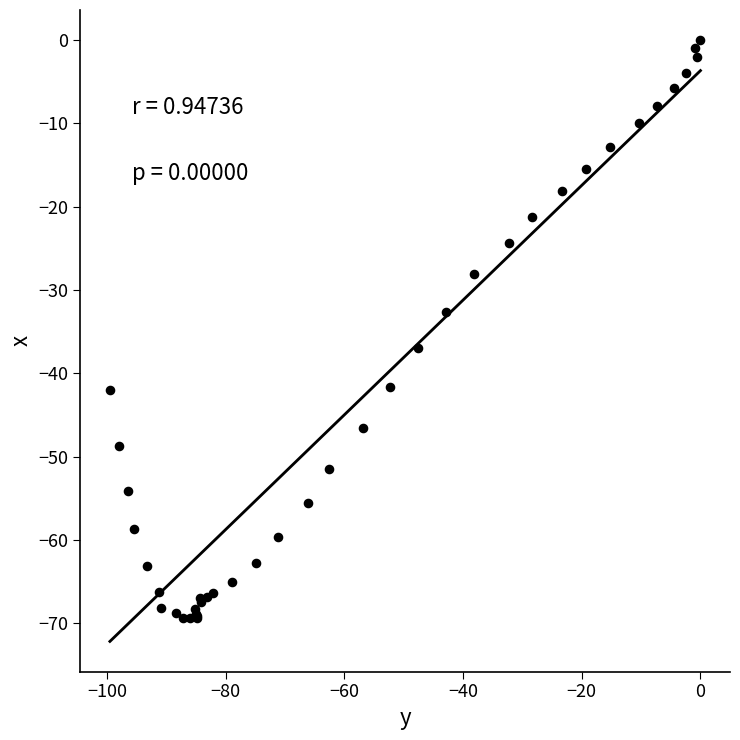

What Y value in the scatter plot is closest to -34?

-32.6